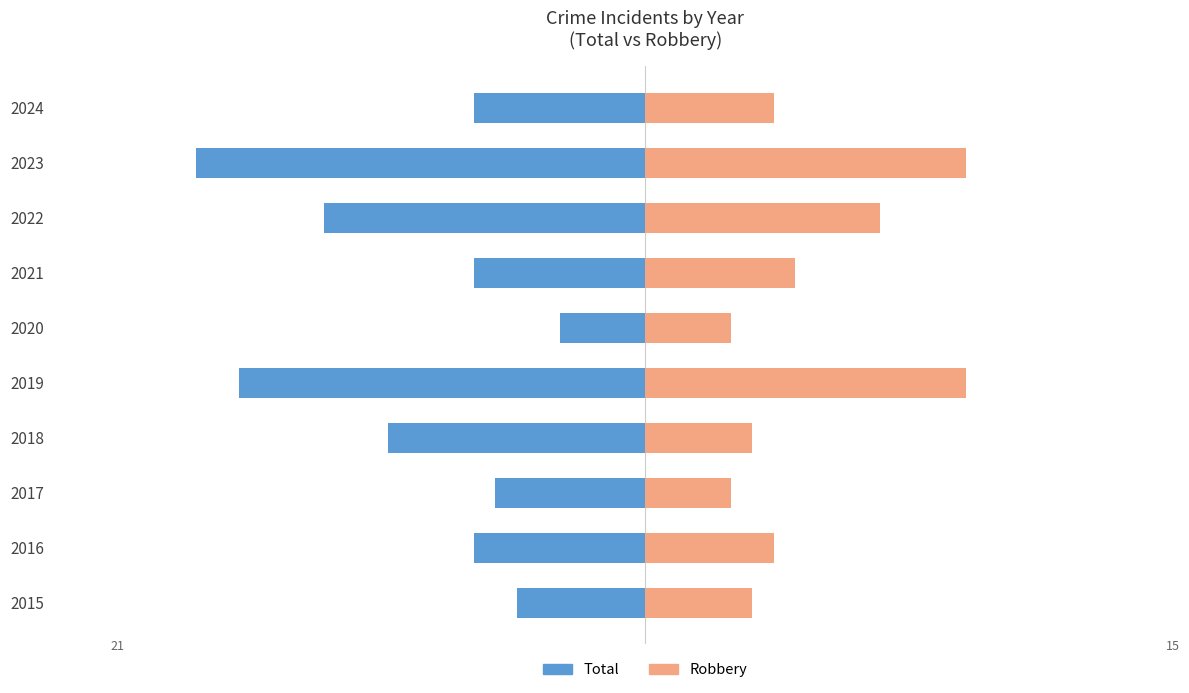

What is the value of the Total bar at the 5th from the left?

-19